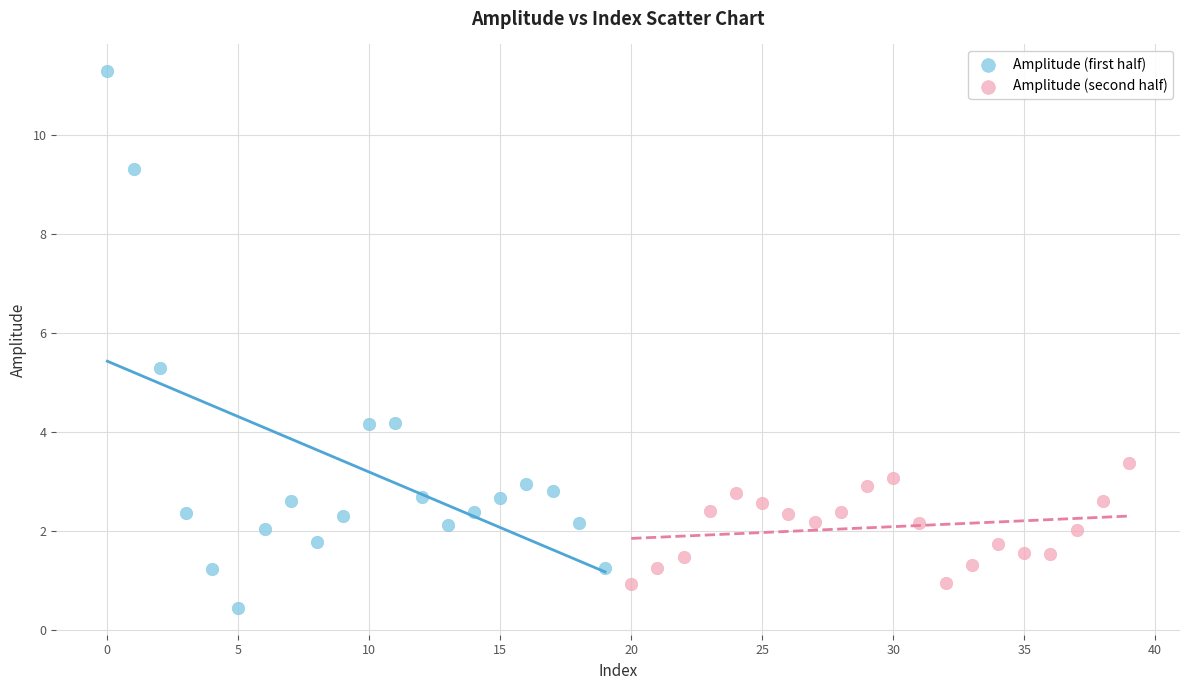

Which series contains the highest Y value?

Amplitude (first half)